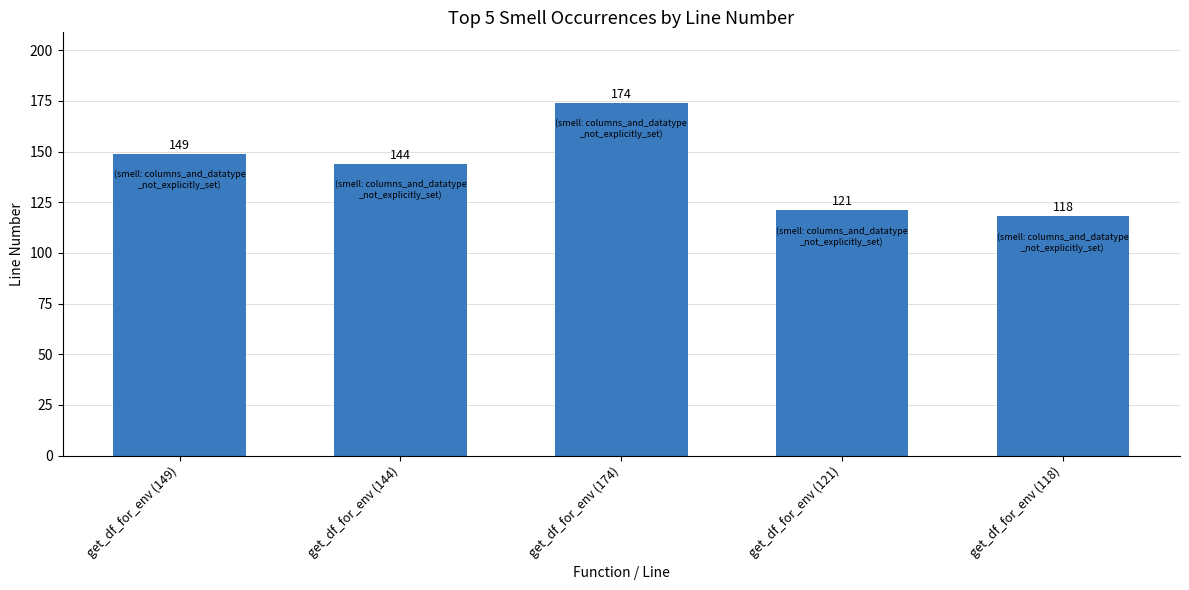

Reading left to right, what are all the values shown in this chart?

149	144	174	121	118